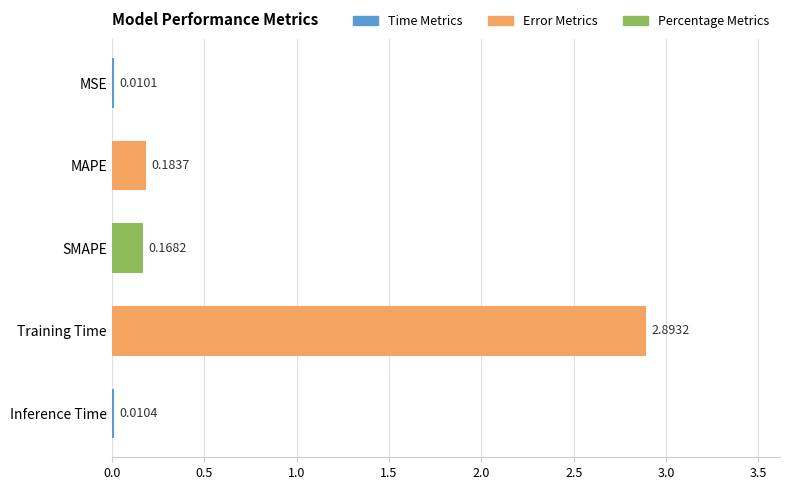

At which label is the value closest to 1?

MAPE